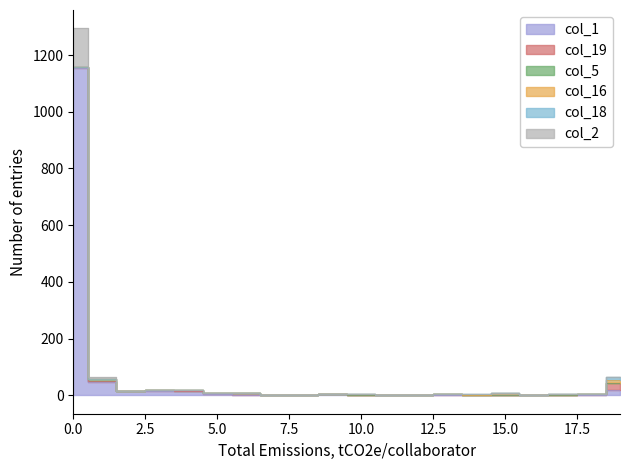

The col_16 series shows 1 at 12. True or false?

True